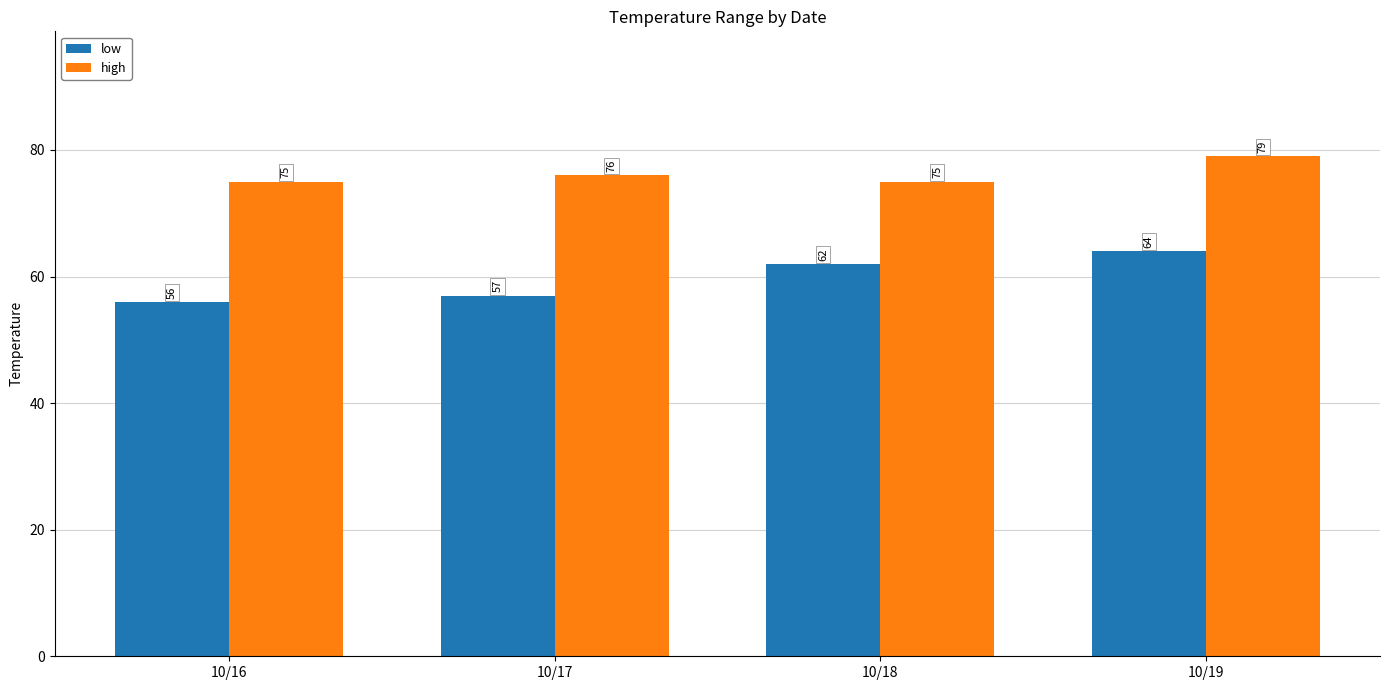

Which series has the largest range (max minus min)?

low